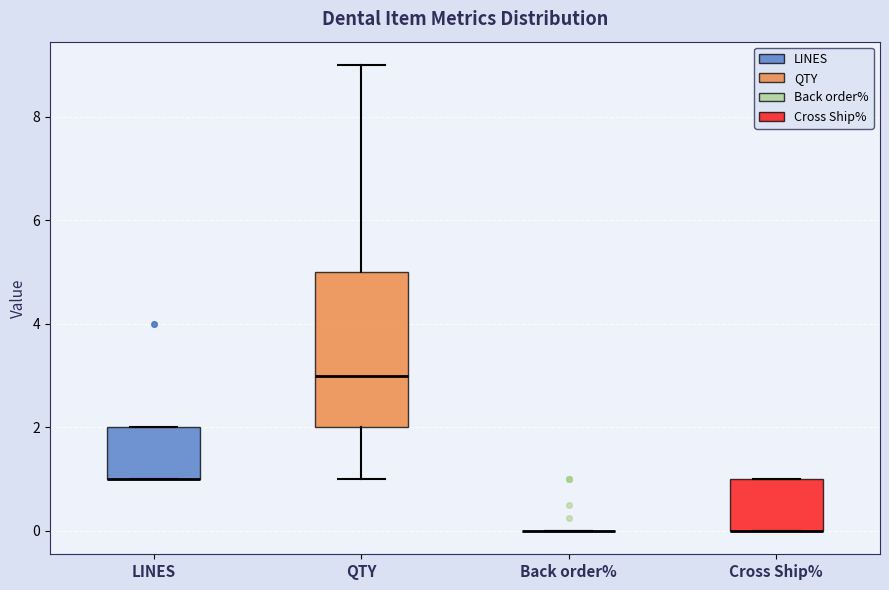

Which box is the tallest, from its lower edge to its upper edge?

QTY